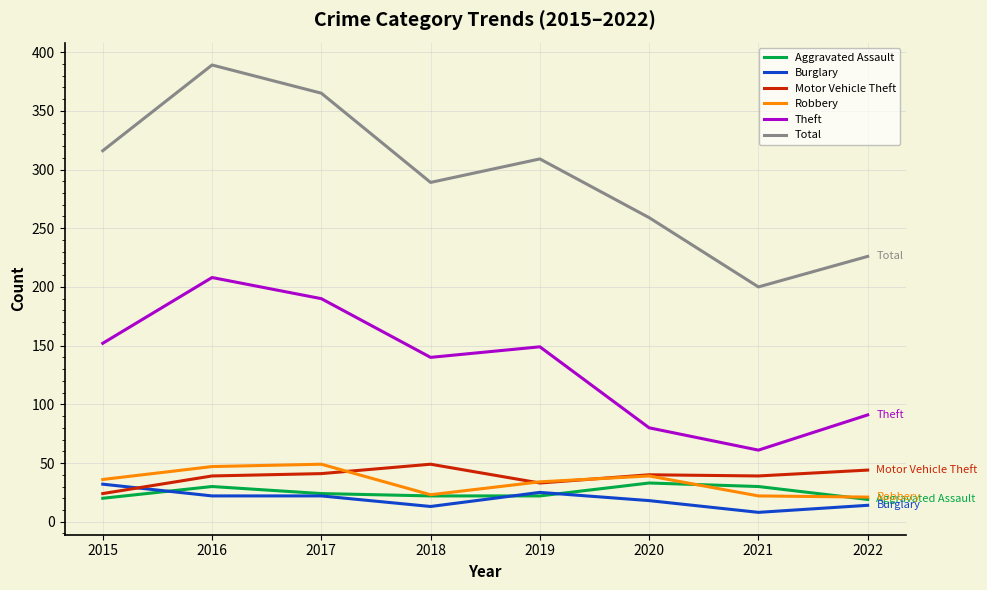

The value of Burglary at 2017 is 40. True or false?

False